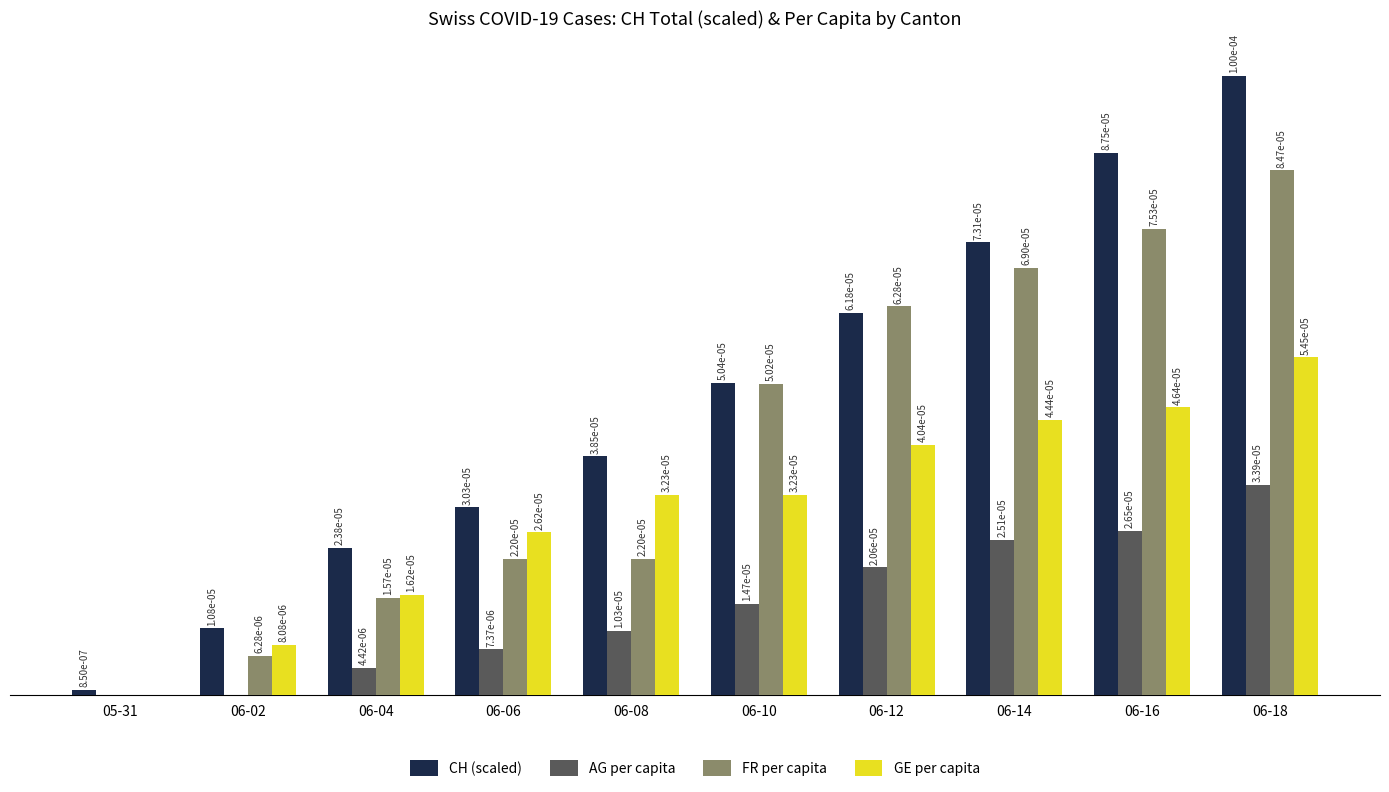

What are all the series names shown in the legend?

CH (scaled), AG per capita, FR per capita, GE per capita